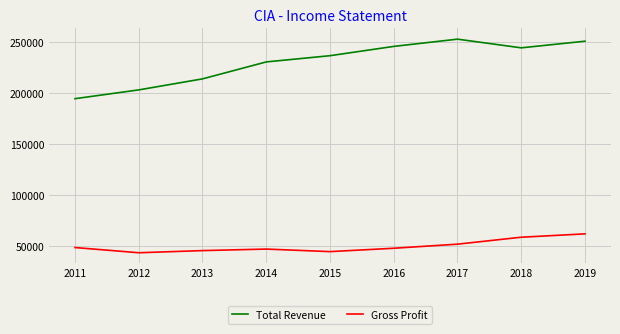

The value of Total Revenue at 2019 is 171741. True or false?

False